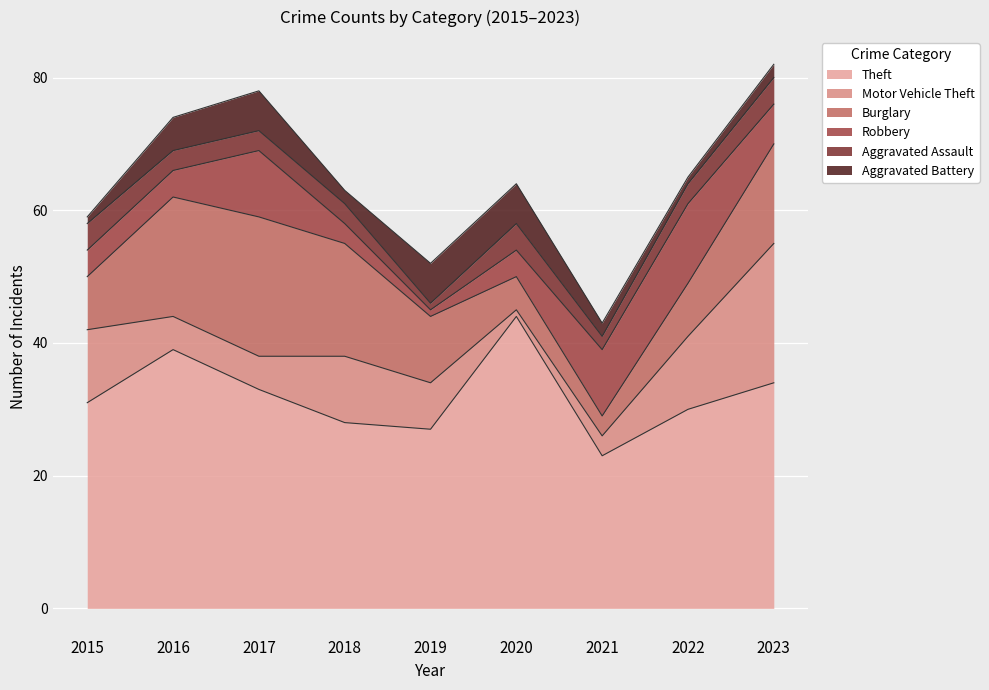

What are all the series names shown in the legend?

Theft, Motor Vehicle Theft, Burglary, Robbery, Aggravated Assault, Aggravated Battery